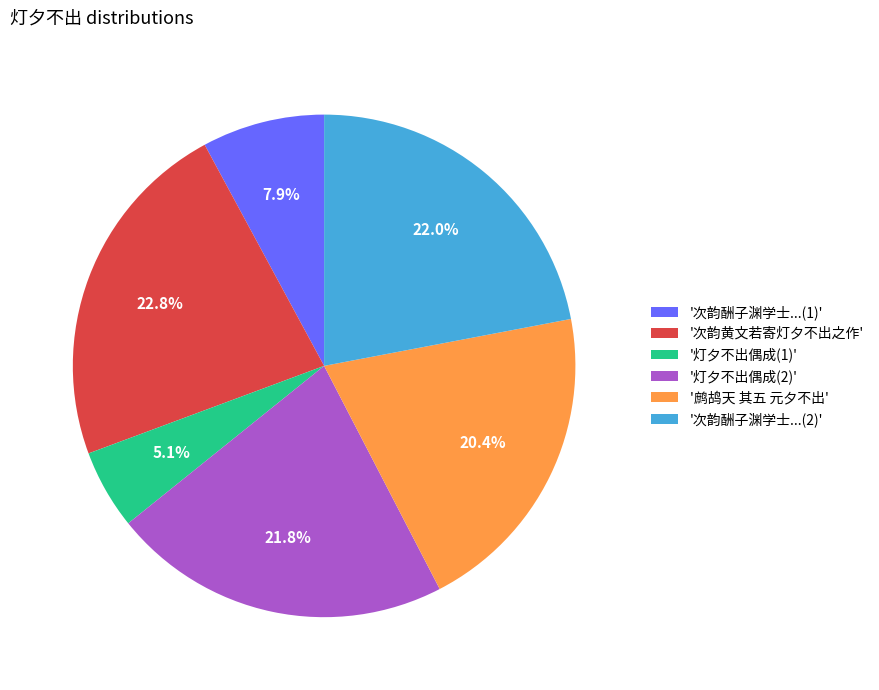

Does '灯夕不出偶成(2)' account for over 50% of the chart?

No